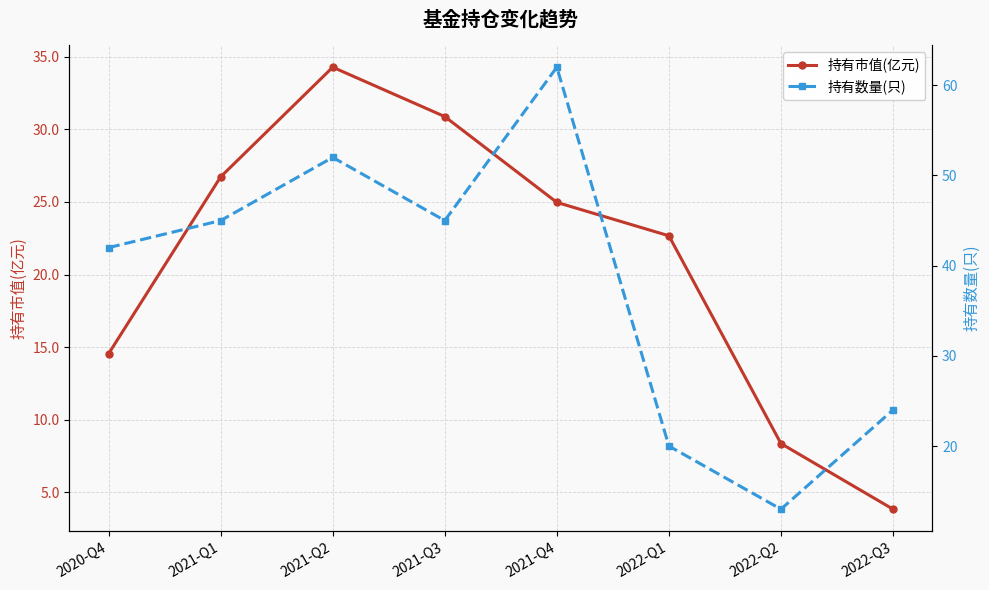

Rank the series at 2021-Q3 from lowest to highest value.

持有市值(亿元), 持有数量(只)